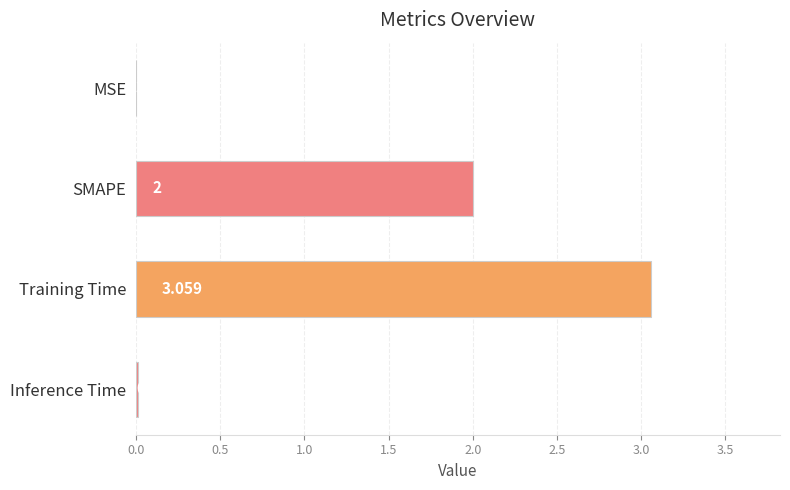

At which label is the value closest to 1?

Inference Time